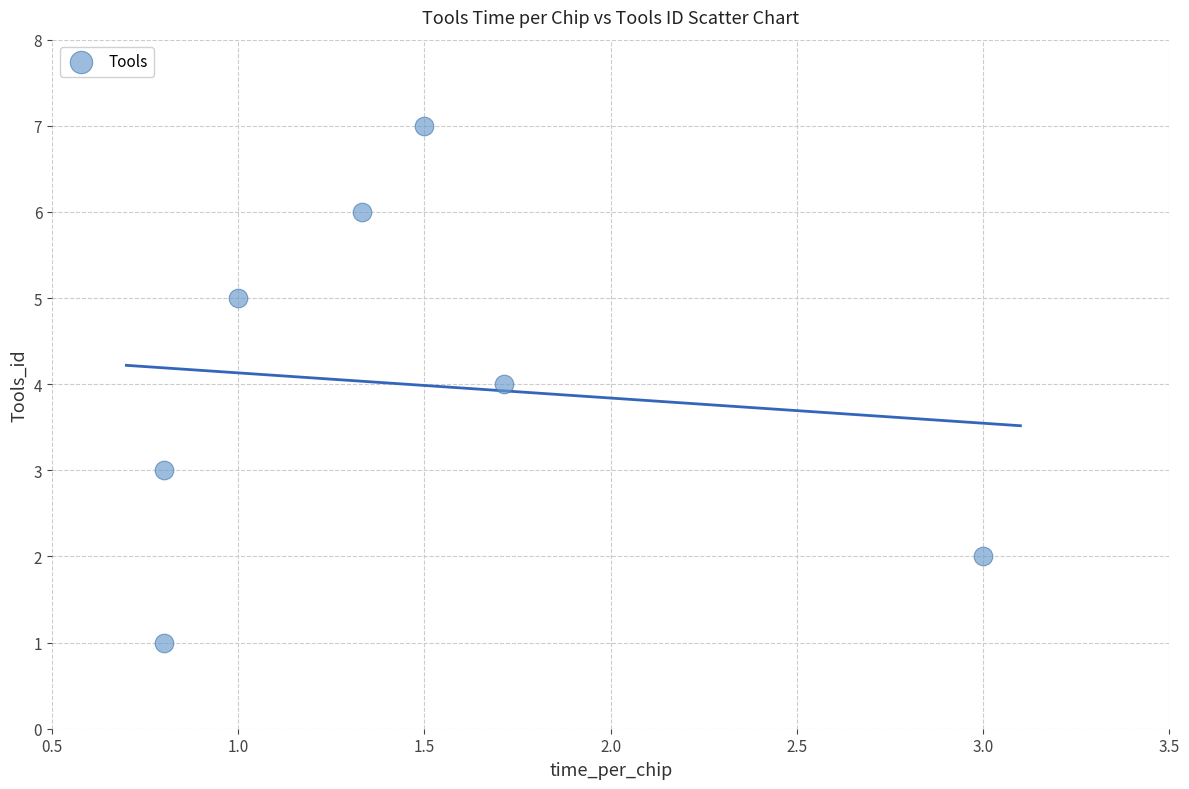

What is the average Y value?

4